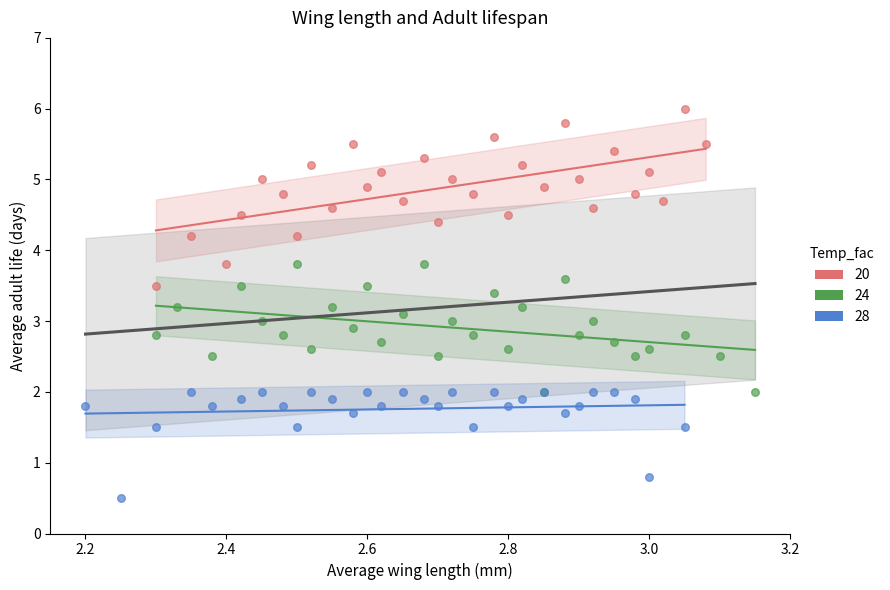

Which series reaches the maximum Y coordinate?

20